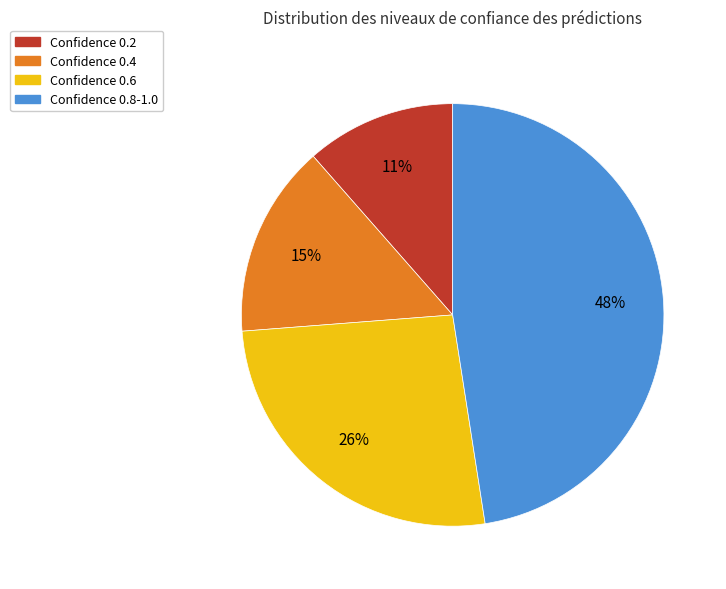

What is the ratio of the value at Confidence 0.4 to the value at Confidence 0.6?

0.6